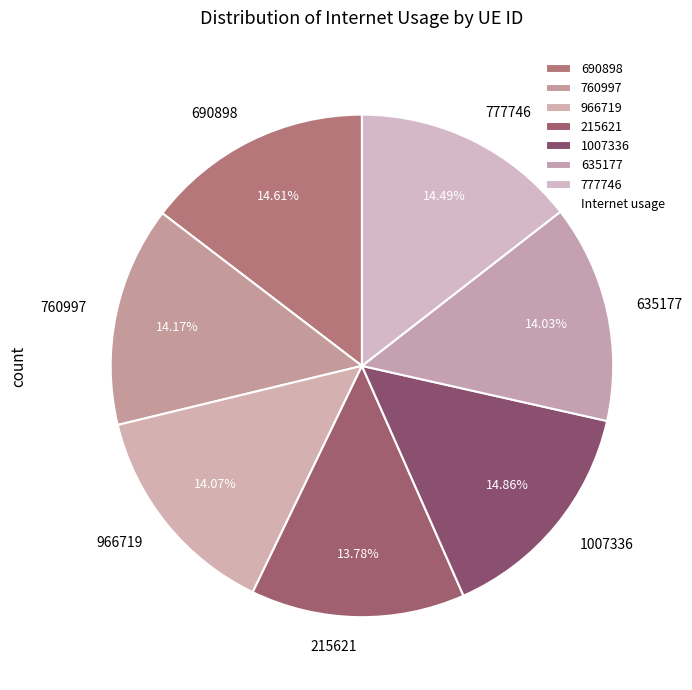

Is 966719 the majority of the pie?

No